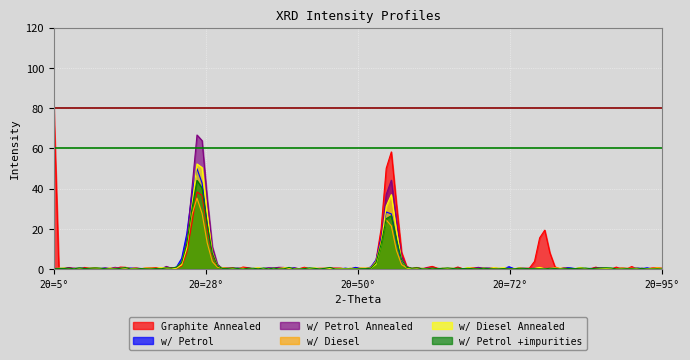

Which series has the widest spread of values?

Graphite Annealed